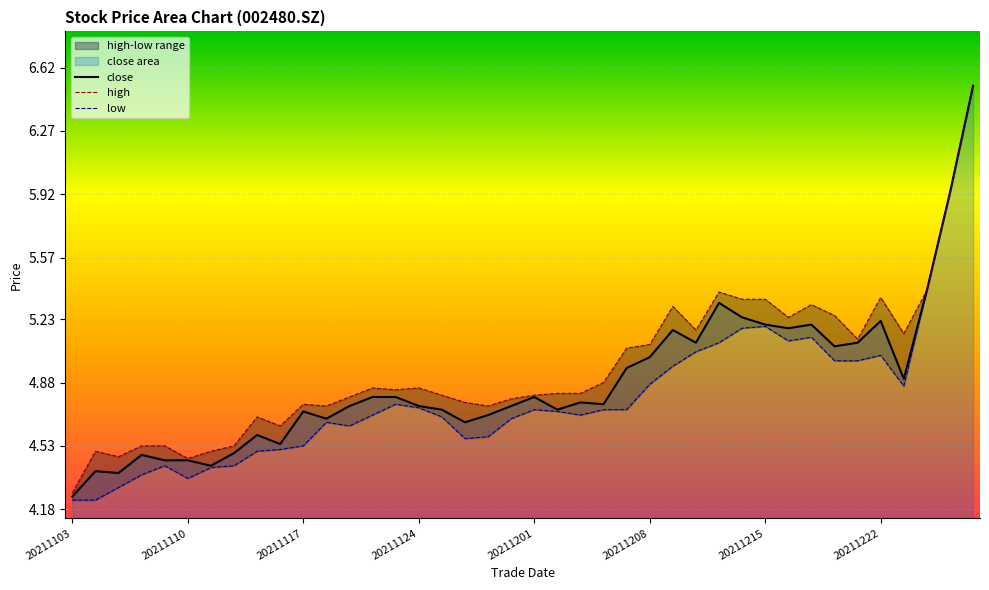

At which category is the sum across all series the highest?

39